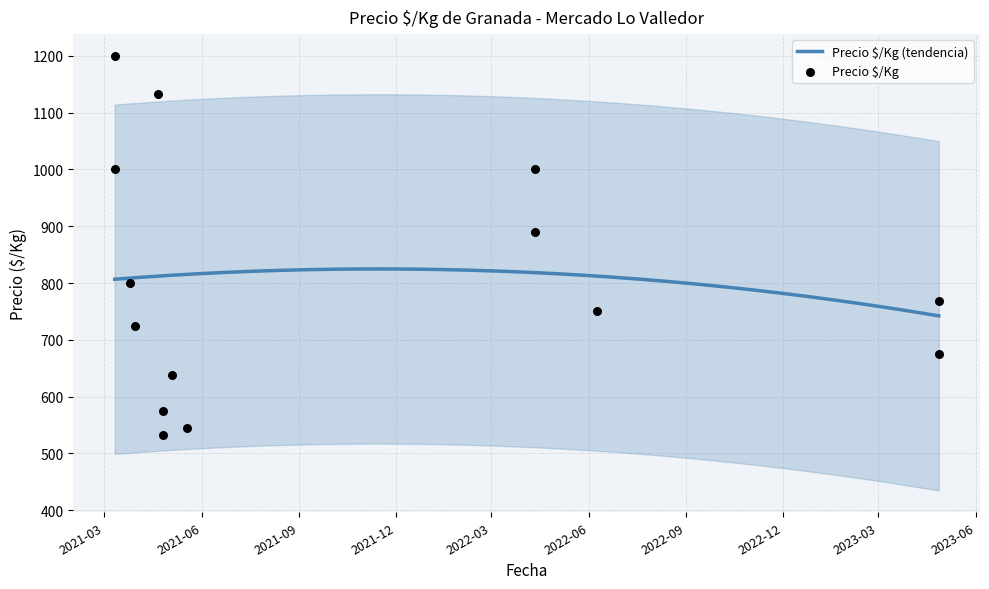

What is the change in value from 2021-03-25 to 2021-04-26?

-225